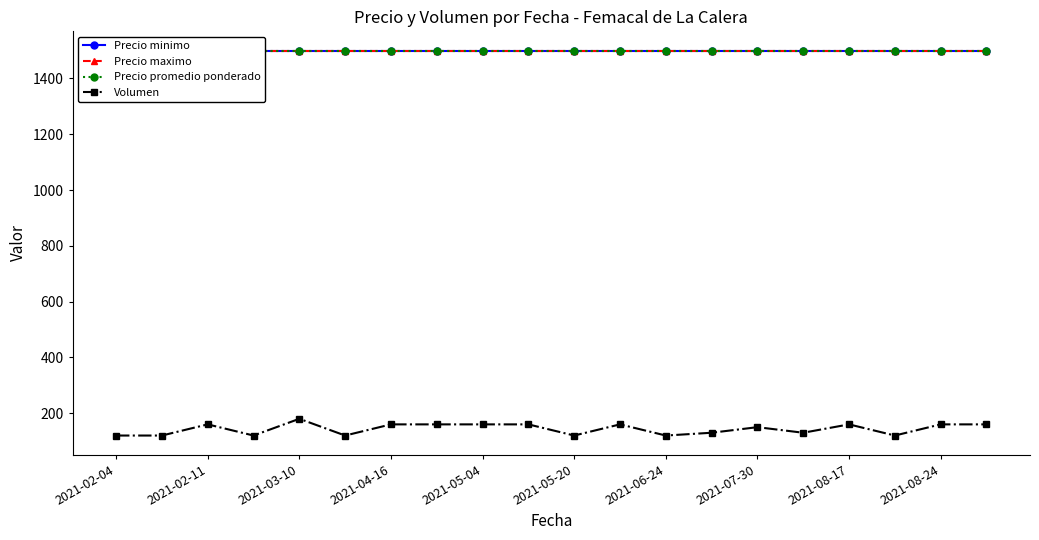

The value of Volumen at 2021-08-24 is 46. True or false?

False